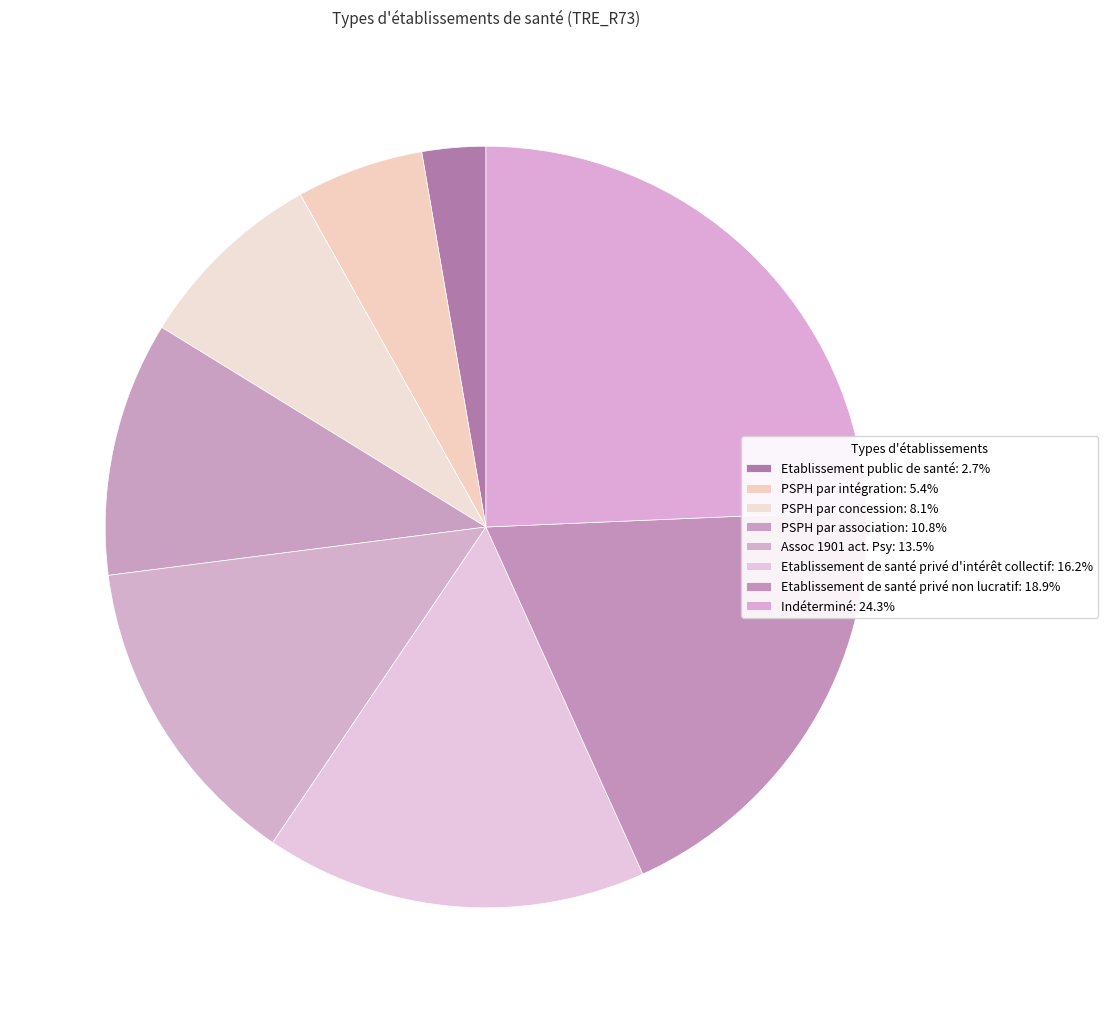

To the nearest percent, what is the difference between the Etablissement de santé privé non lucratif and PSPH par association slice percentages?

8%